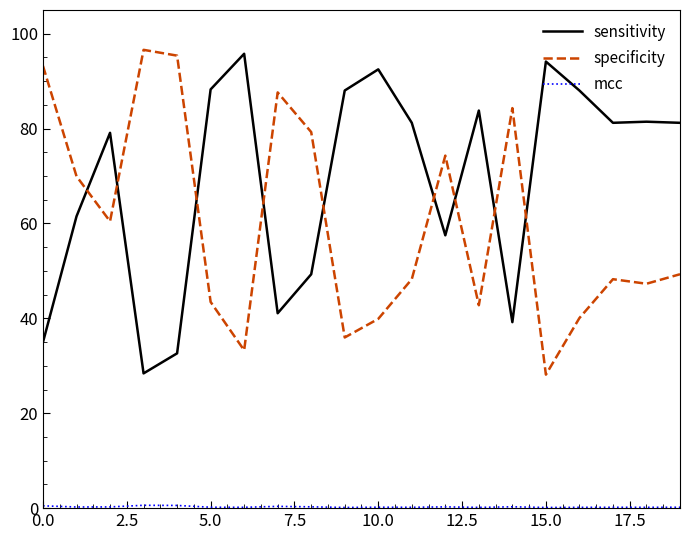

What is the difference between the maximum and minimum values in the sensitivity series?

67.4